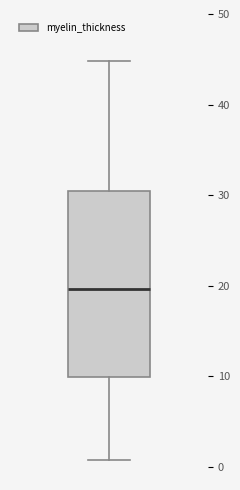

Where does the median line of the box sit on the y-axis? The values are not printed on the chart, so give them approximately, as read against the axis.

20